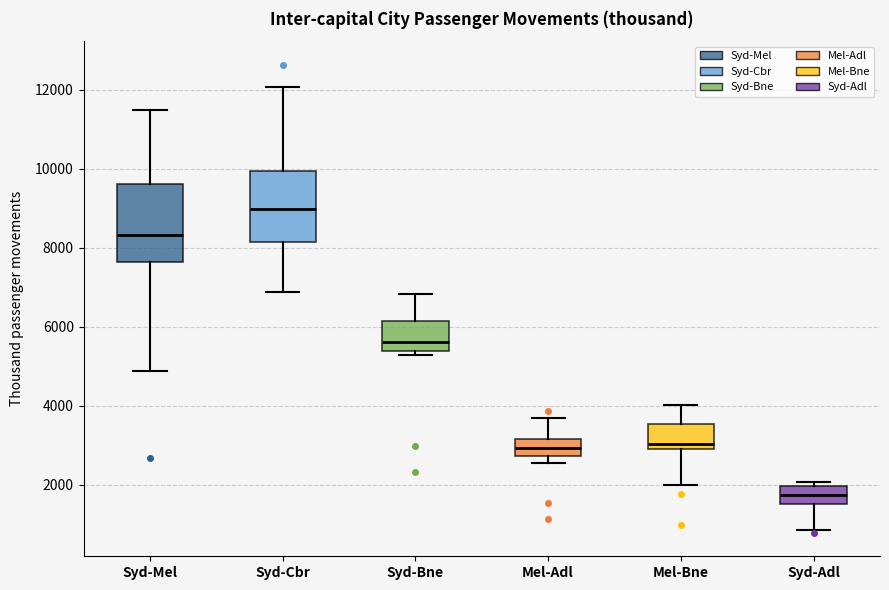

Which box has the lowest median line?

Syd-Adl